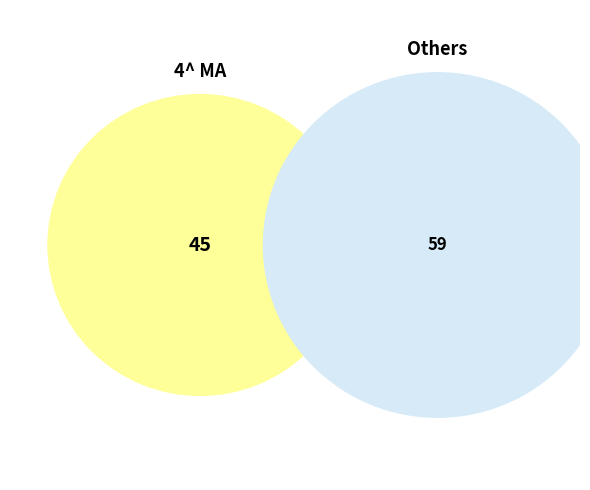

The 4^B EN slice represents 34% of the pie. True or false?

False